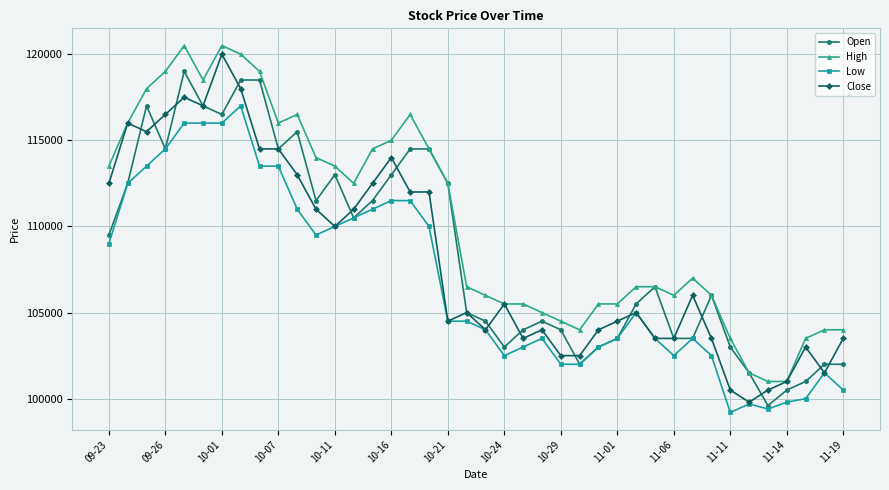

How many categories are shown in the chart?

40